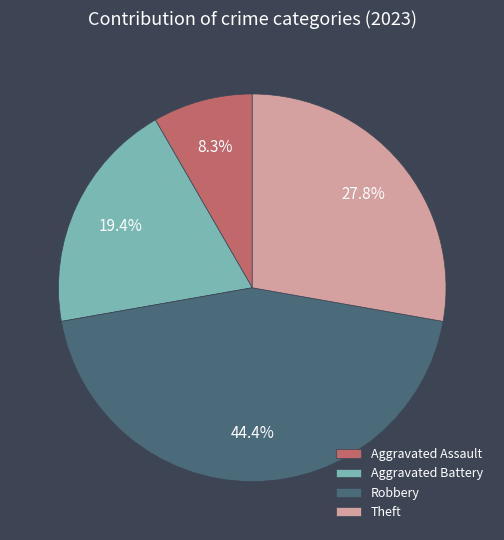

Between Theft and Robbery, which is larger?

Robbery